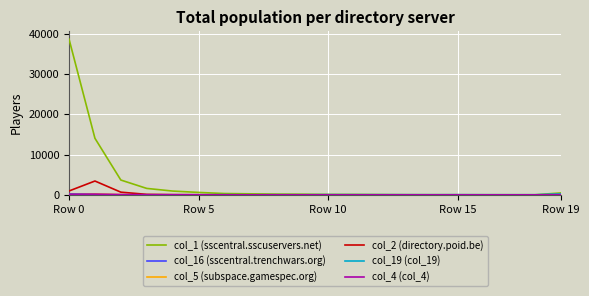

Is this an area chart (filled region under the line)?

No